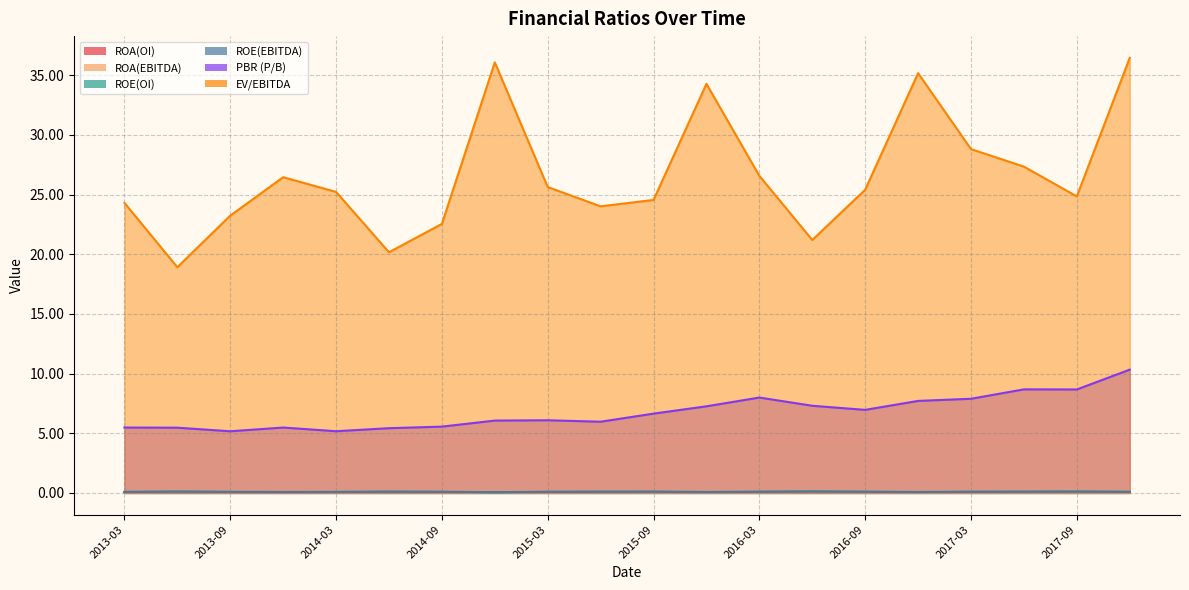

How many lines are shown in the chart?

6